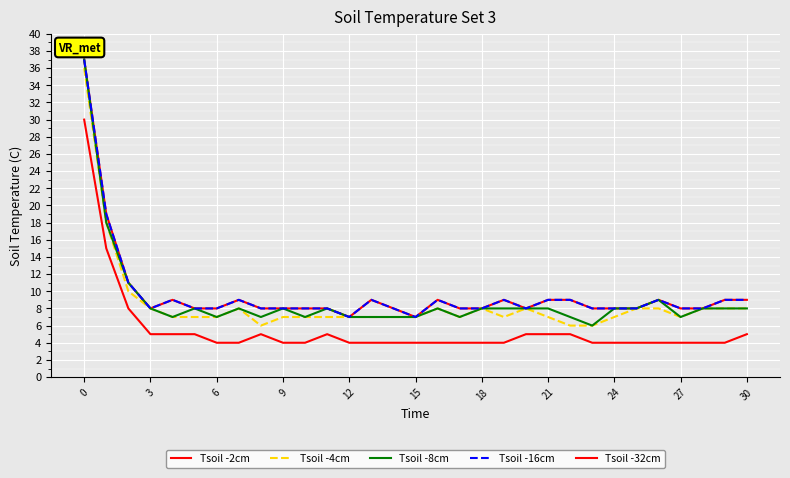

Is this an area chart (filled region under the line)?

No